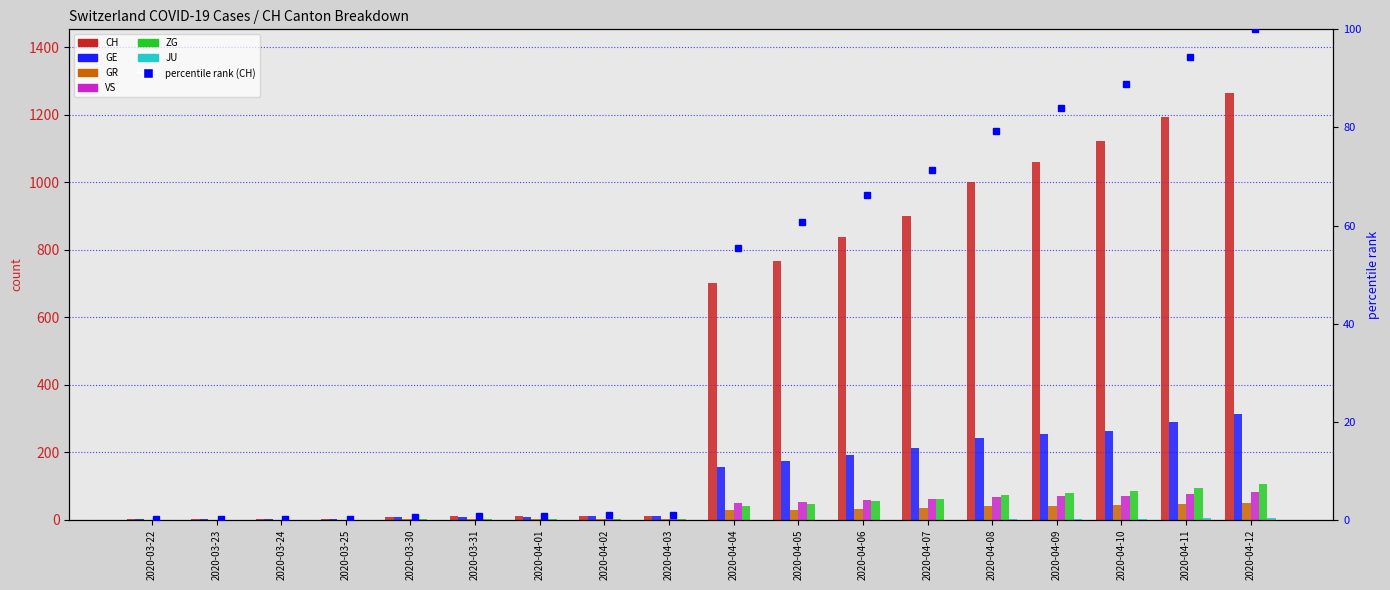

True or false: CH has a value of 1192 at 2020-04-11.

True